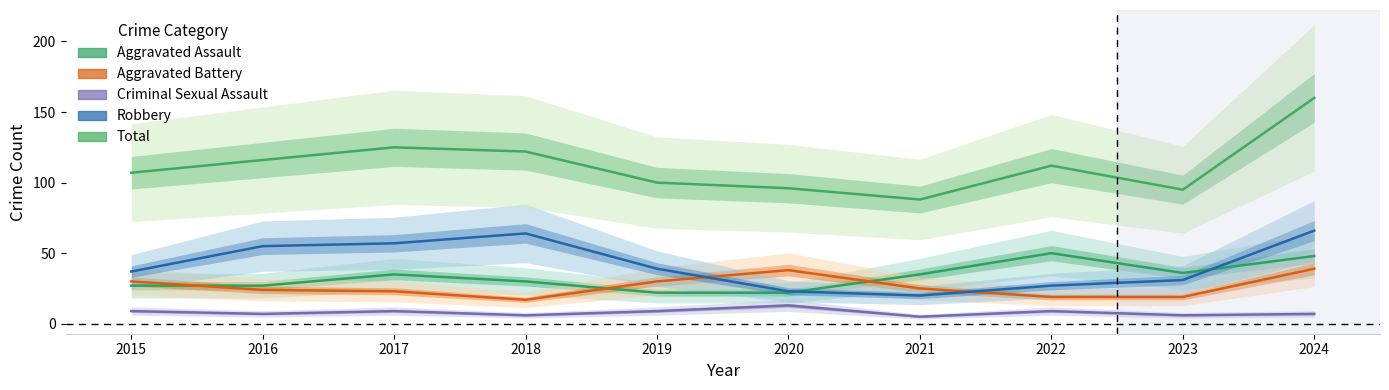

Where is Total nearest to the value 124?

2017